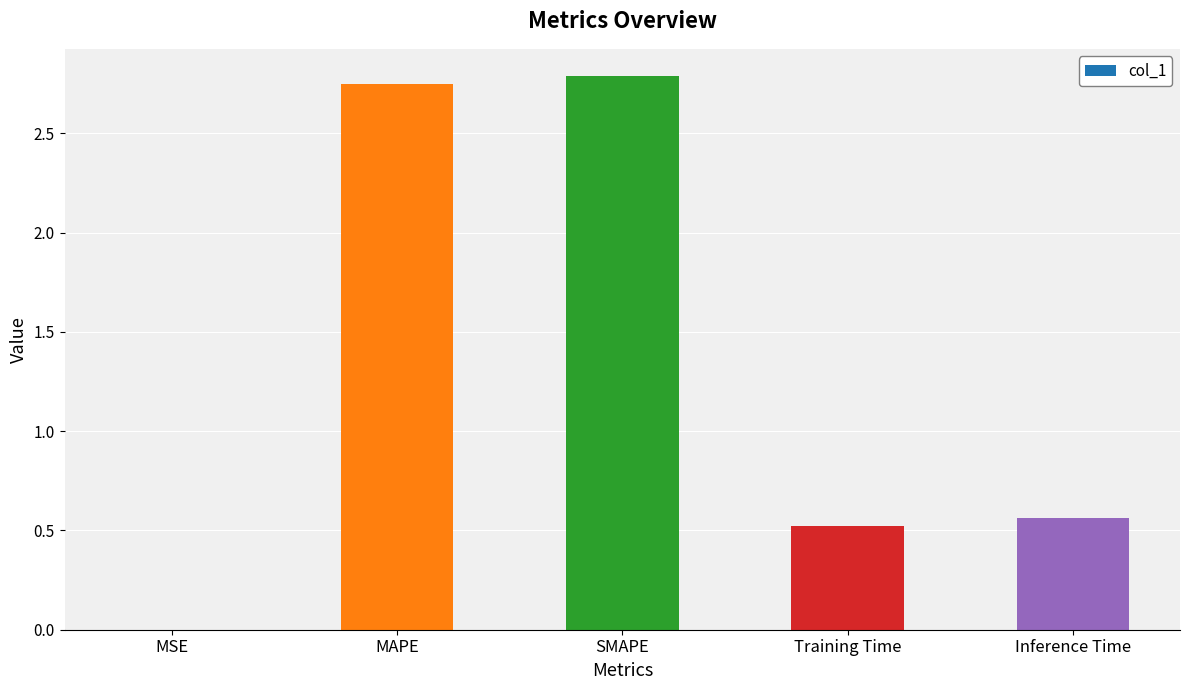

Which has a higher value, MSE or Training Time?

Training Time